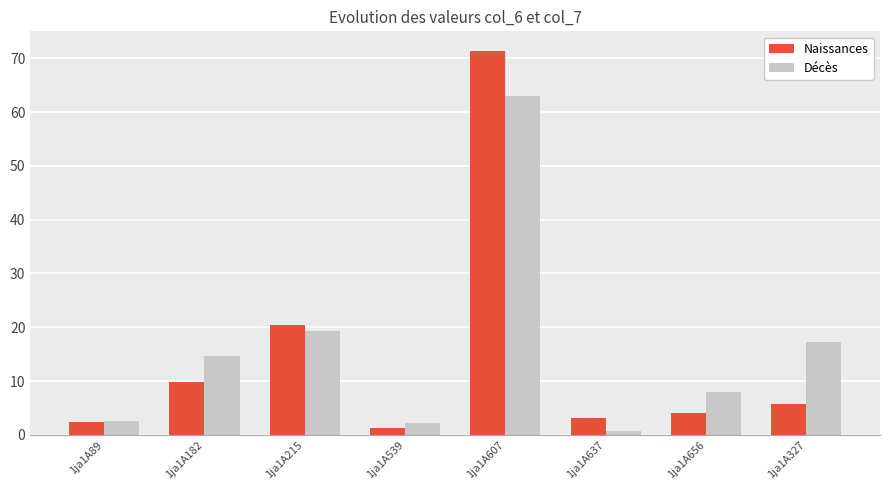

What is the total value across all series at 1ja1A637?

3.9